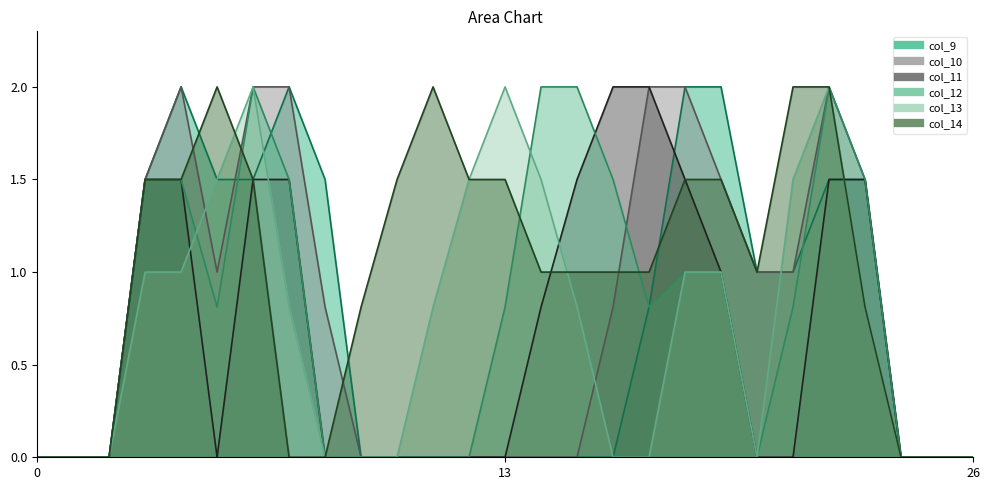

How many data points does each series have?

27